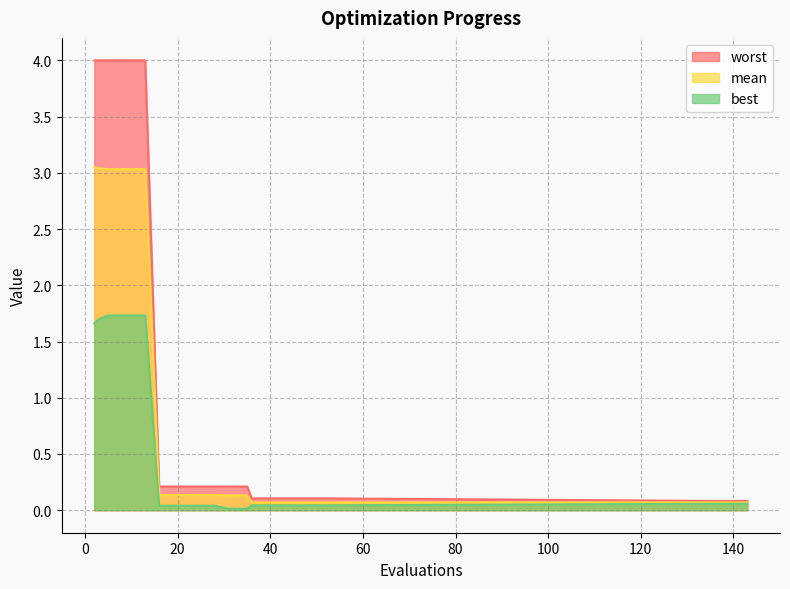

True or false: best has more than 2 points higher than both neighbors.

False